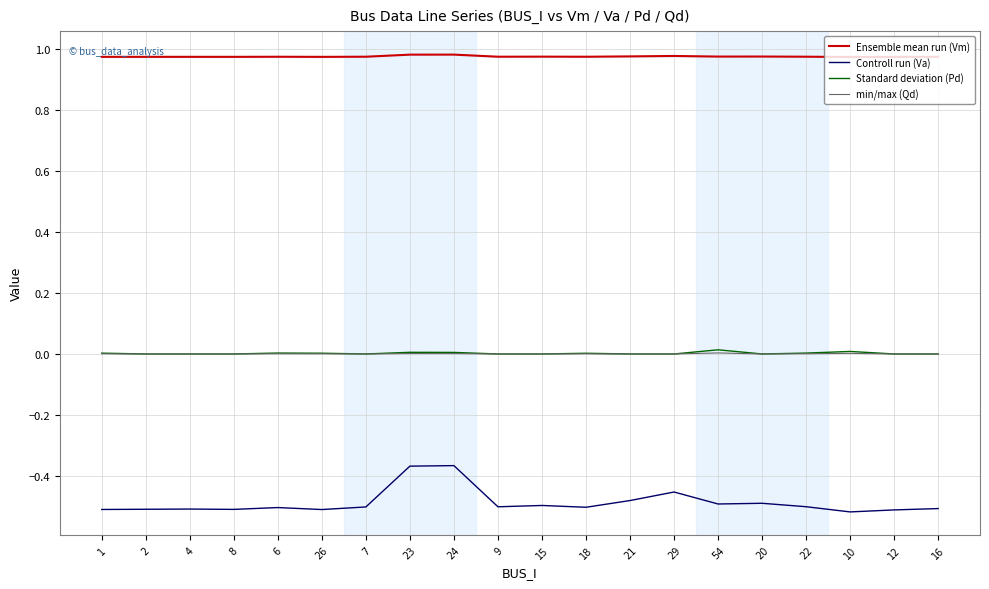

What is the sum of all Ensemble mean run (Vm) values?

19.5